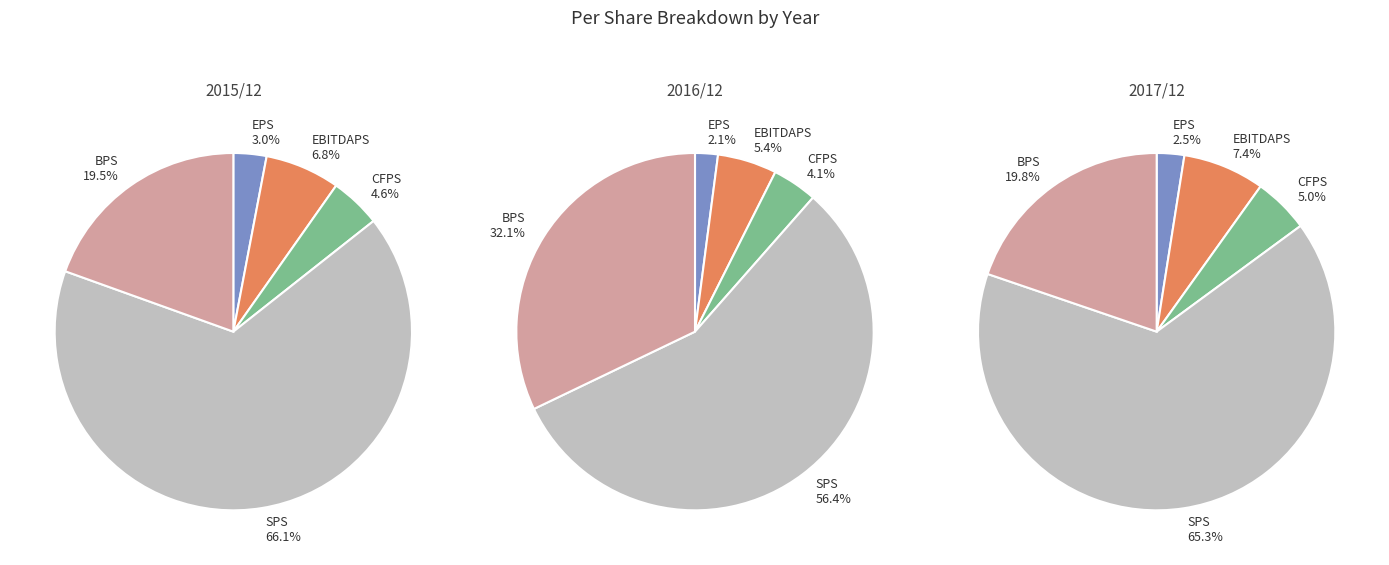

Is it true that 2015/12 is 31% of the pie?

True